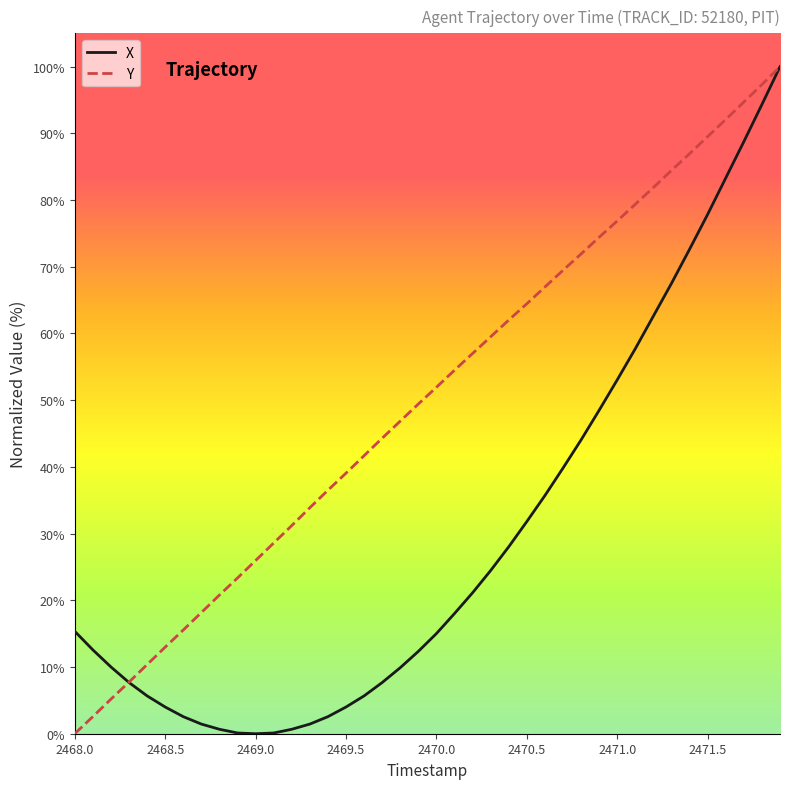

Rank the series by their average value, from highest to lowest.

Y, X